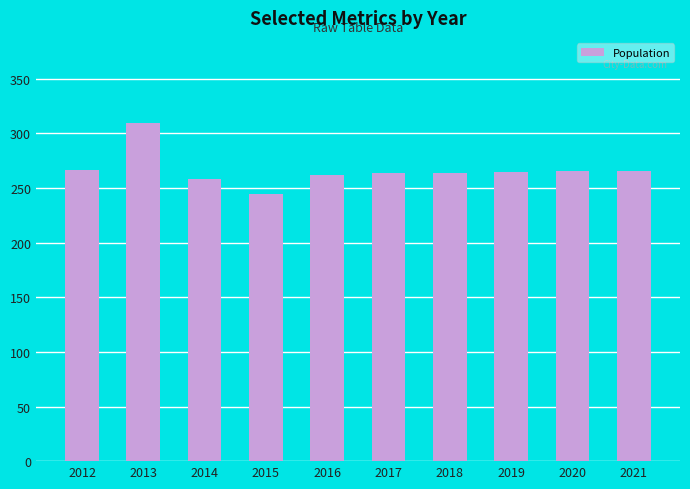

The chart shows a value of 264 at 2017. True or false?

True